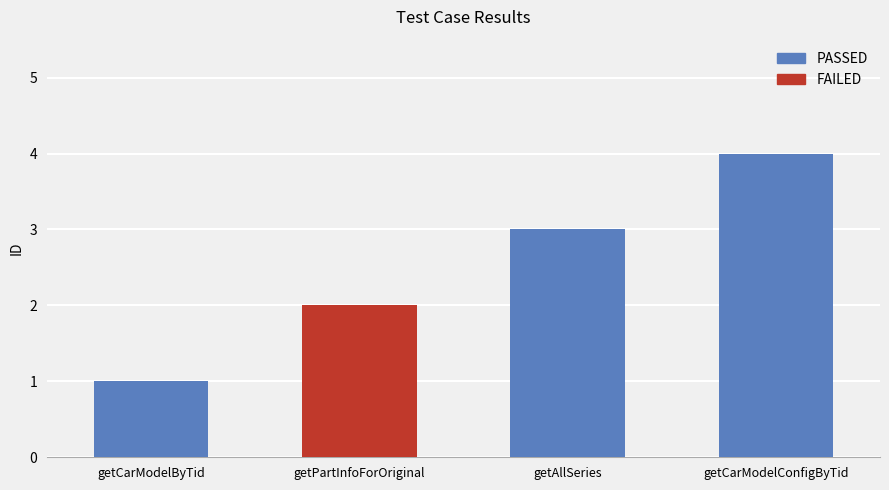

Is it true that the value at getCarModelConfigByTid is 4?

True